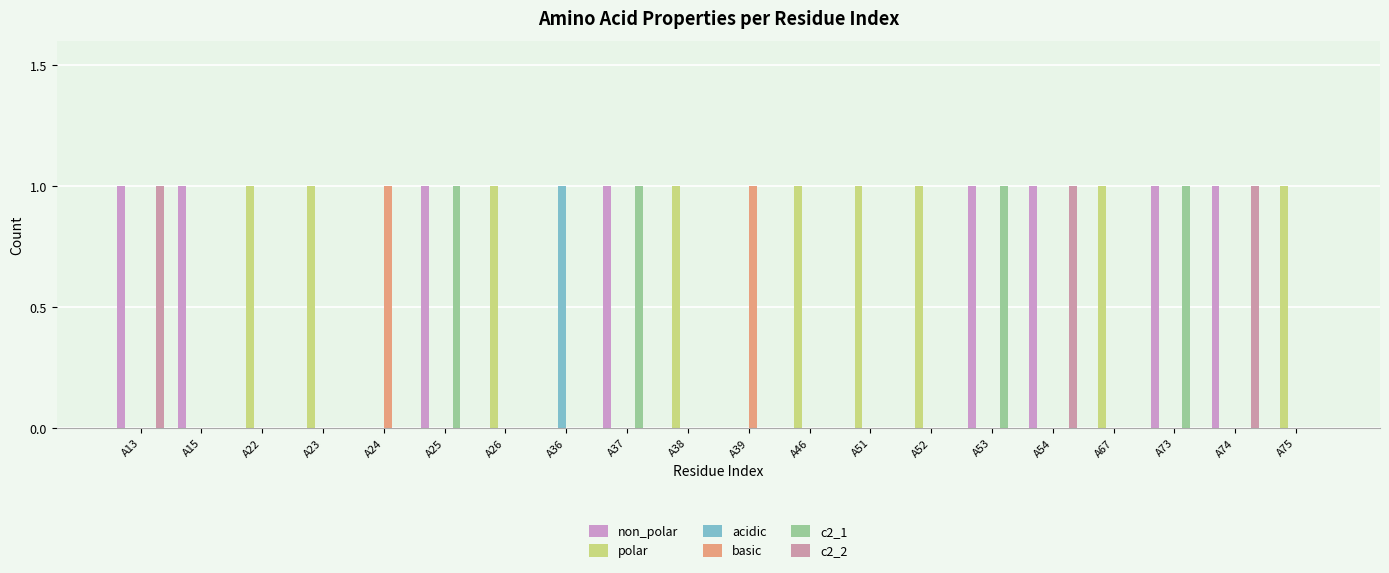

Rank the series at A67 from lowest to highest value.

non_polar, acidic, basic, c2_1, c2_2, polar